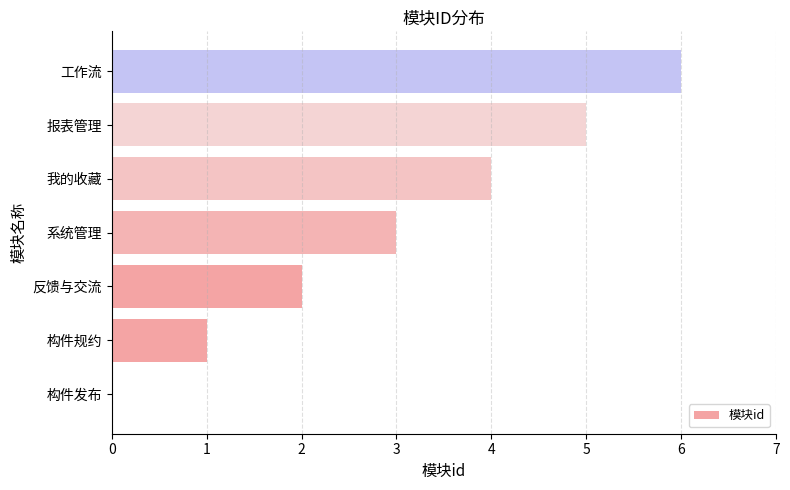

Count the values in the range 1 to 5.

5